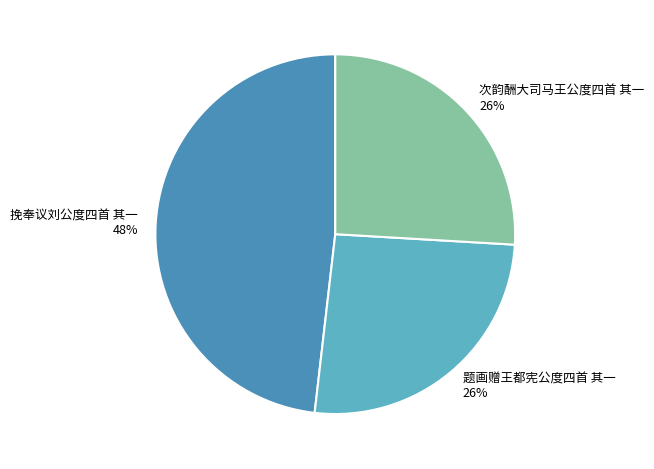

Is the sum of 挽奉议刘公度四首 其一 and 次韵酬大司马王公度四首 其一 greater than half?

Yes